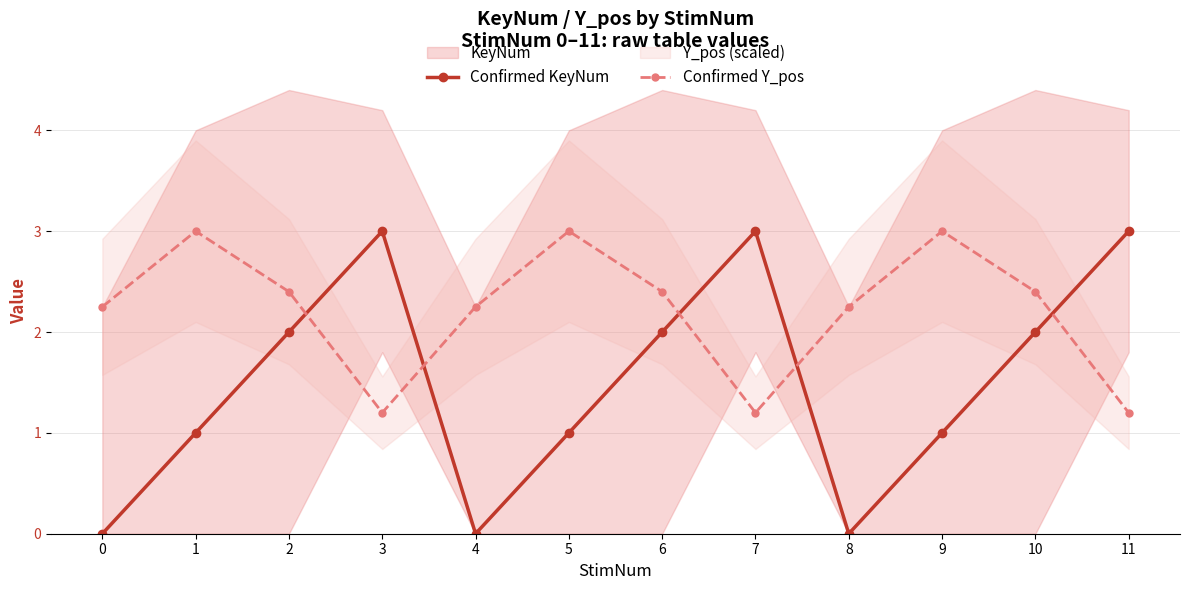

The value of Confirmed Y_pos at 10 is 3.5. True or false?

False